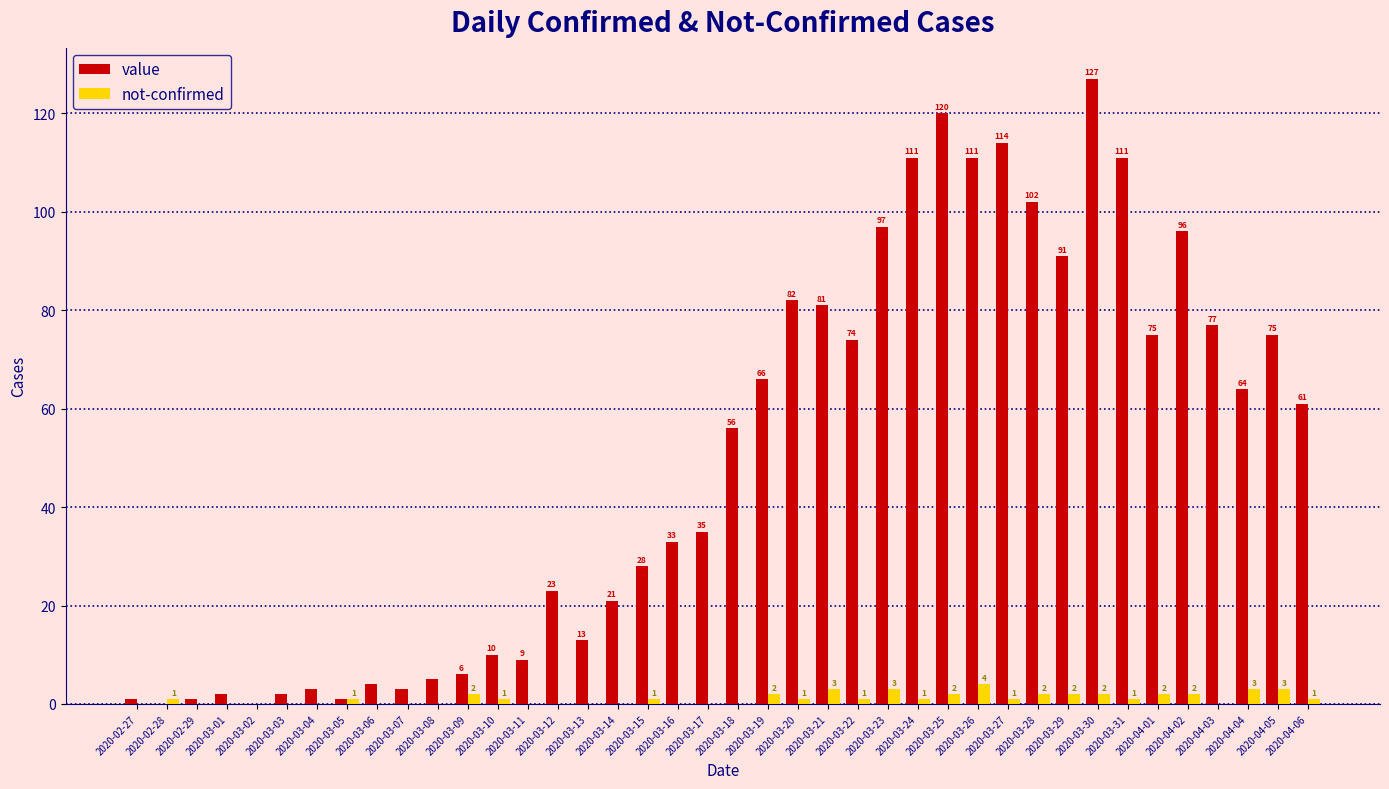

How many groups of bars are there?

40